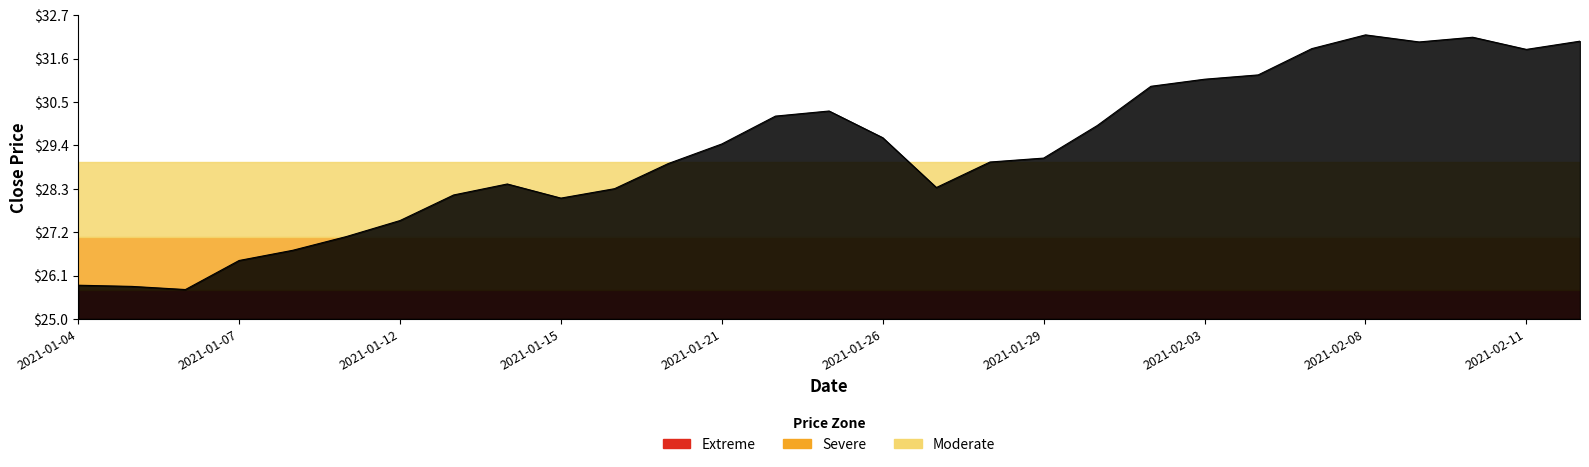

What is the smallest value displayed?

25.8